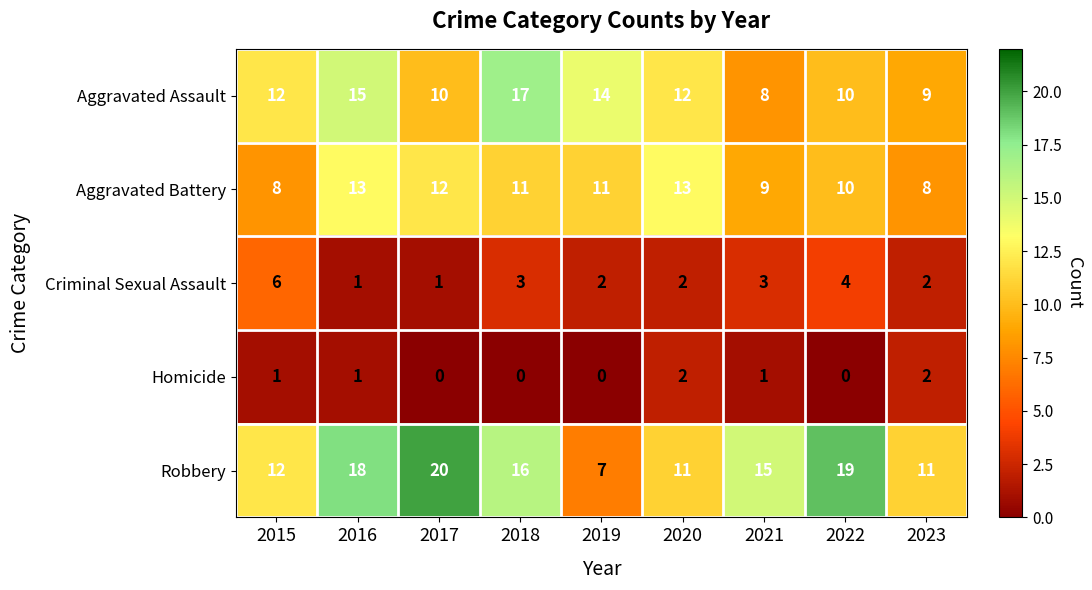

The value of Robbery at 2018 is 5. True or false?

False